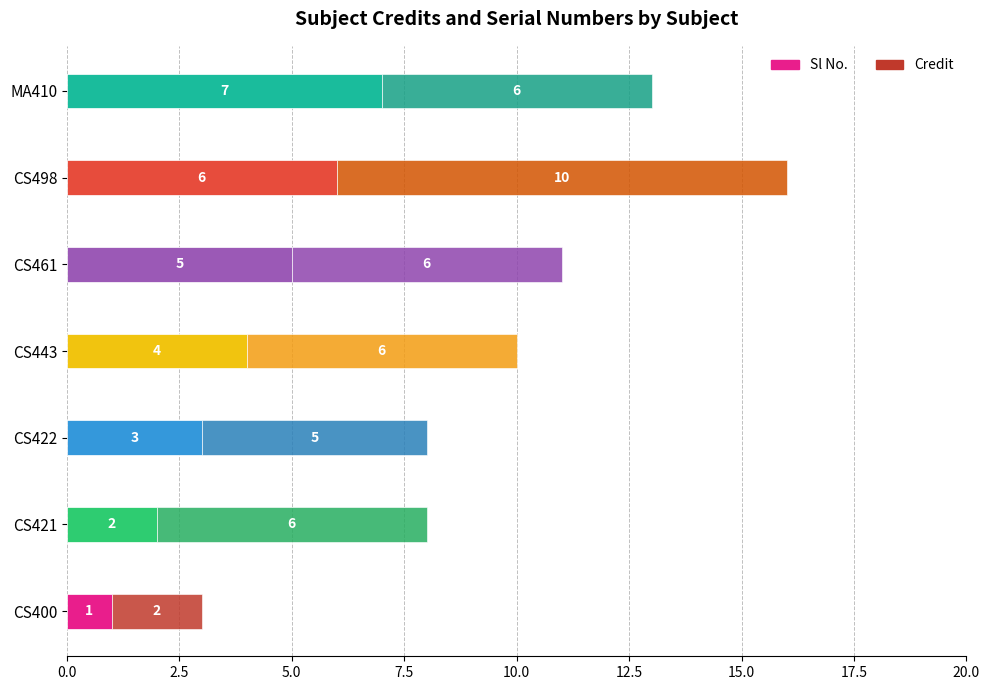

What is the average value of the Sl No. series?

4